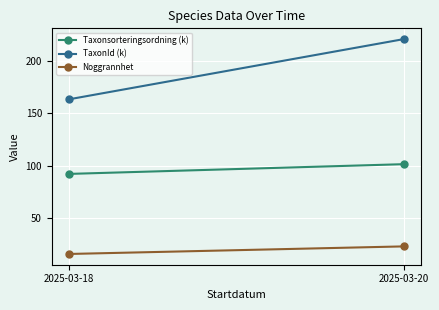

Between 2025-03-20 and 2025-03-18, which is larger?

2025-03-20